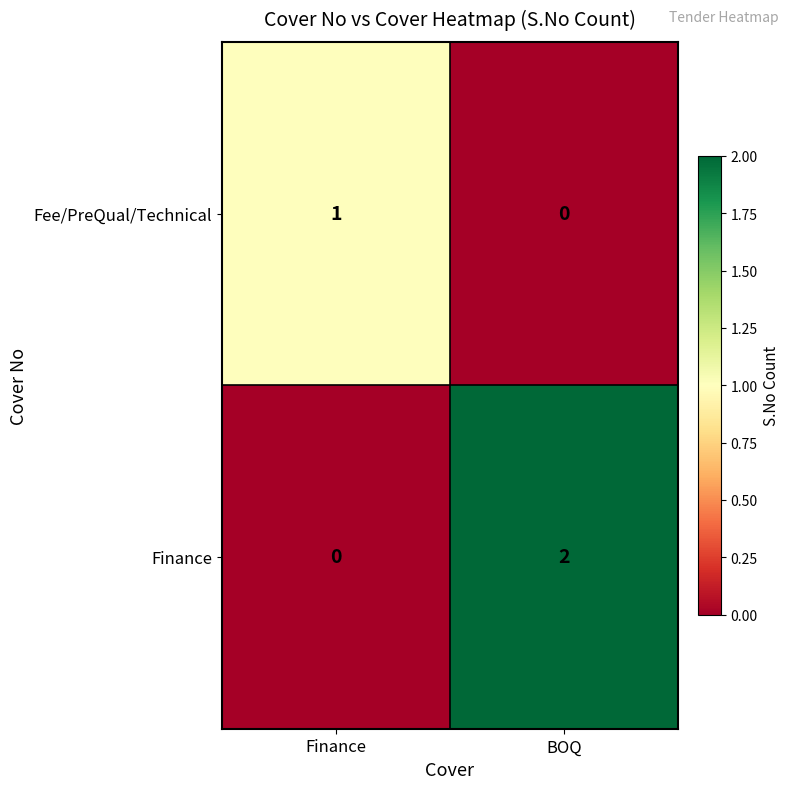

How many distinct data groups are displayed?

2